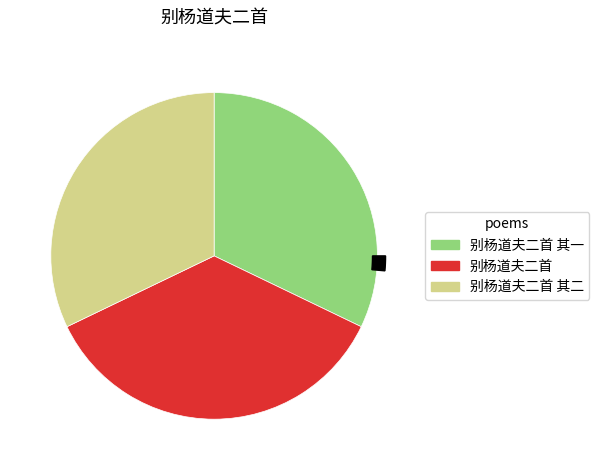

Which has a higher value, 别杨道夫二首 其一 or 别杨道夫二首 其二?

别杨道夫二首 其一